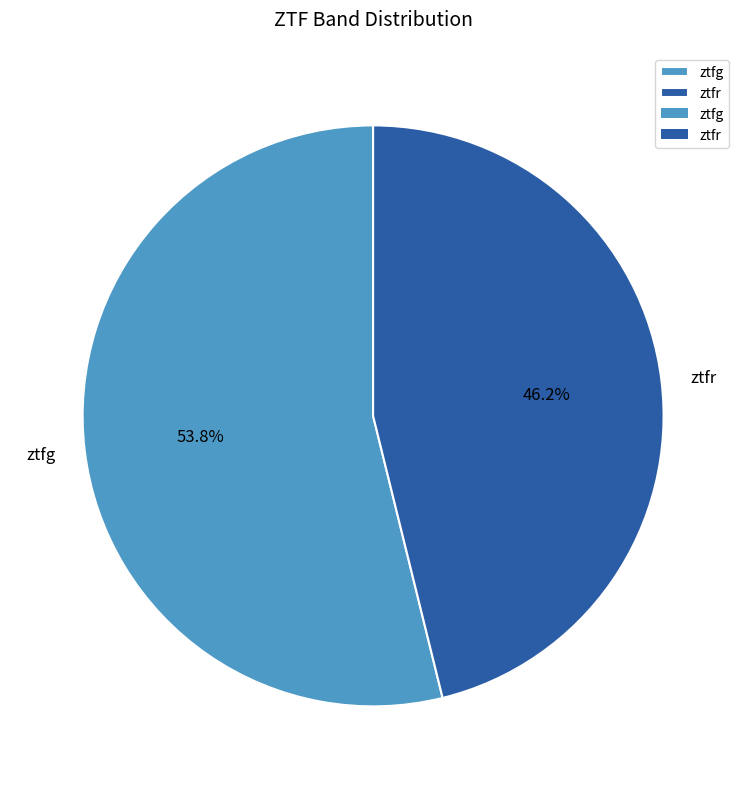

How many segments does this pie chart have?

2